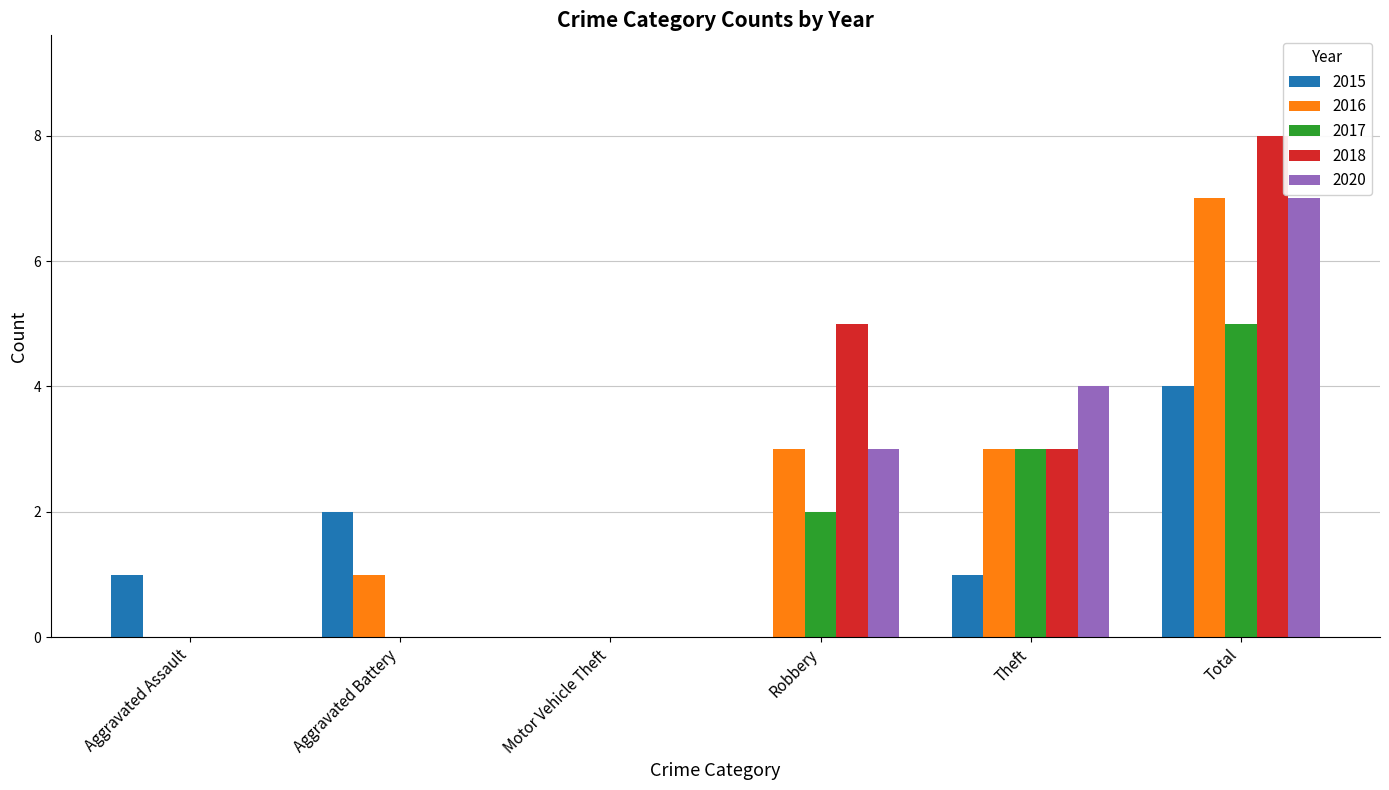

At which category is the sum across all series the highest?

Total